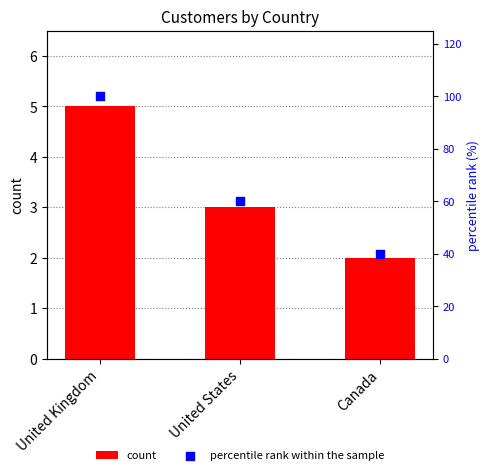

What are all the series names shown in the legend?

count, percentile rank within the sample